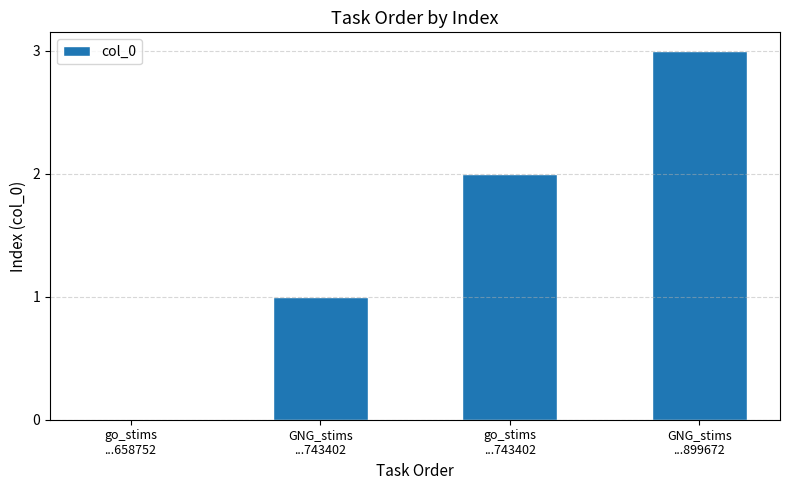

Reading left to right, what are all the values shown in this chart?

go_stims
...658752=0	GNG_stims
...743402=1	go_stims
...743402=2	GNG_stims
...899672=3